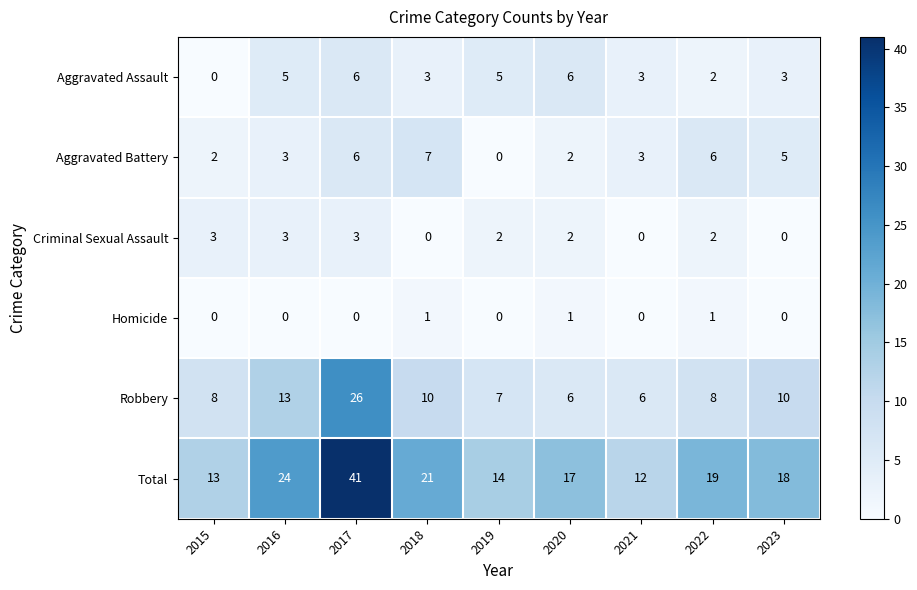

What is the total value across all series at 2016?

48